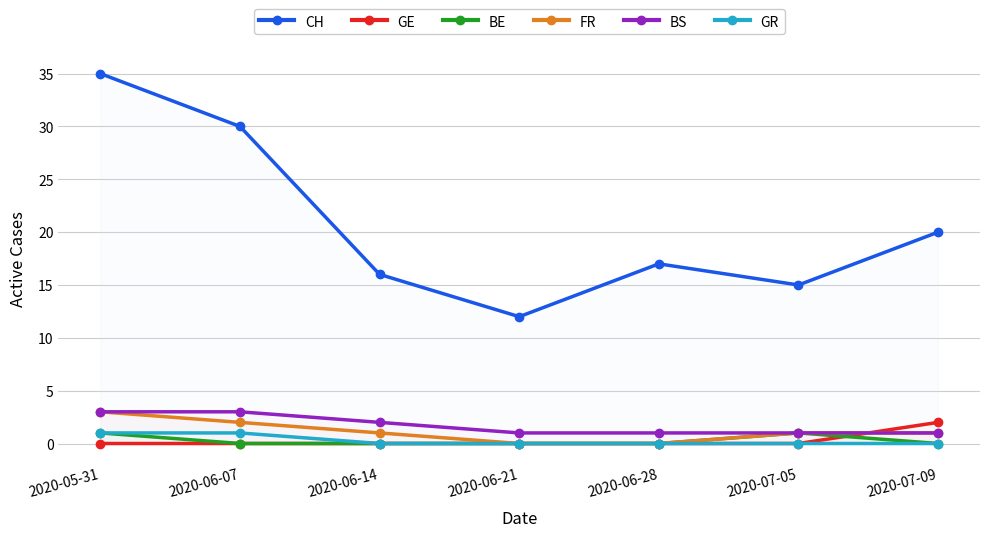

The value of CH at 2020-07-05 is 15. True or false?

True